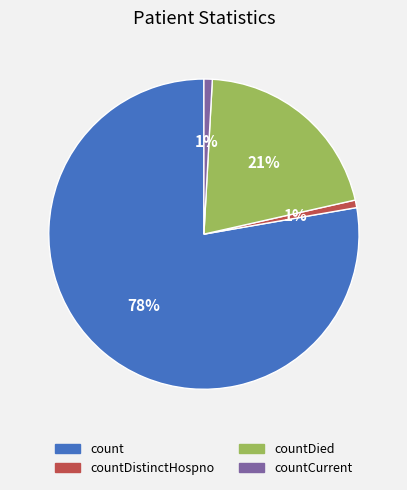

Is there a majority slice in this chart?

Yes